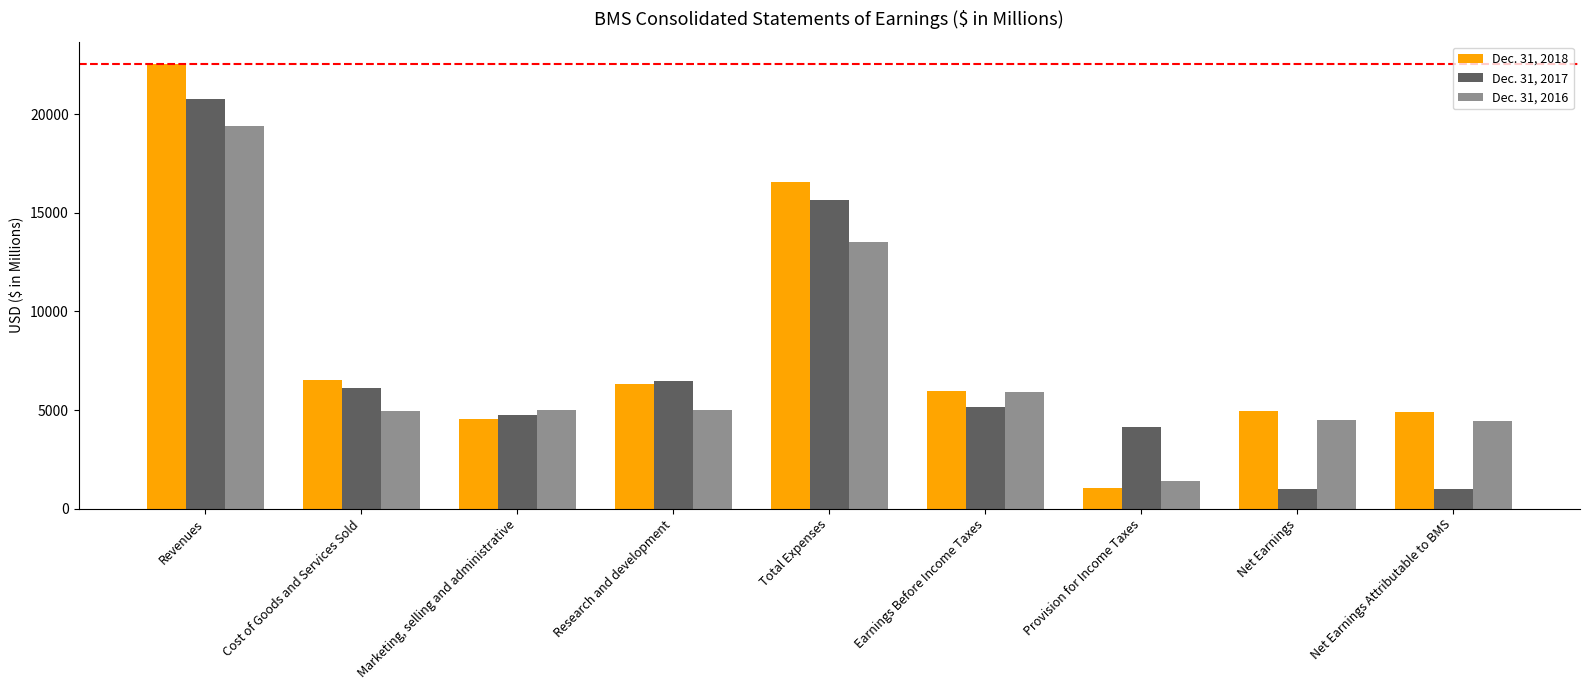

What is the difference between the maximum and second lowest values in the Dec. 31, 2018 series?

18010